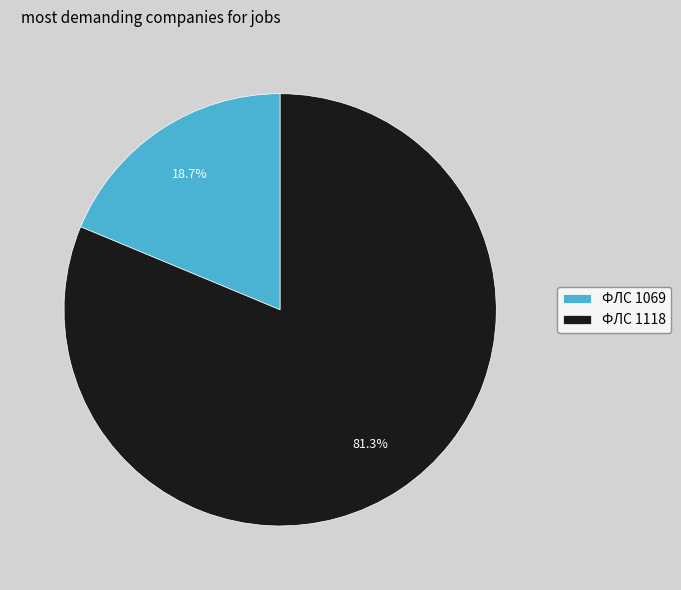

Count the number of slices in the pie.

2